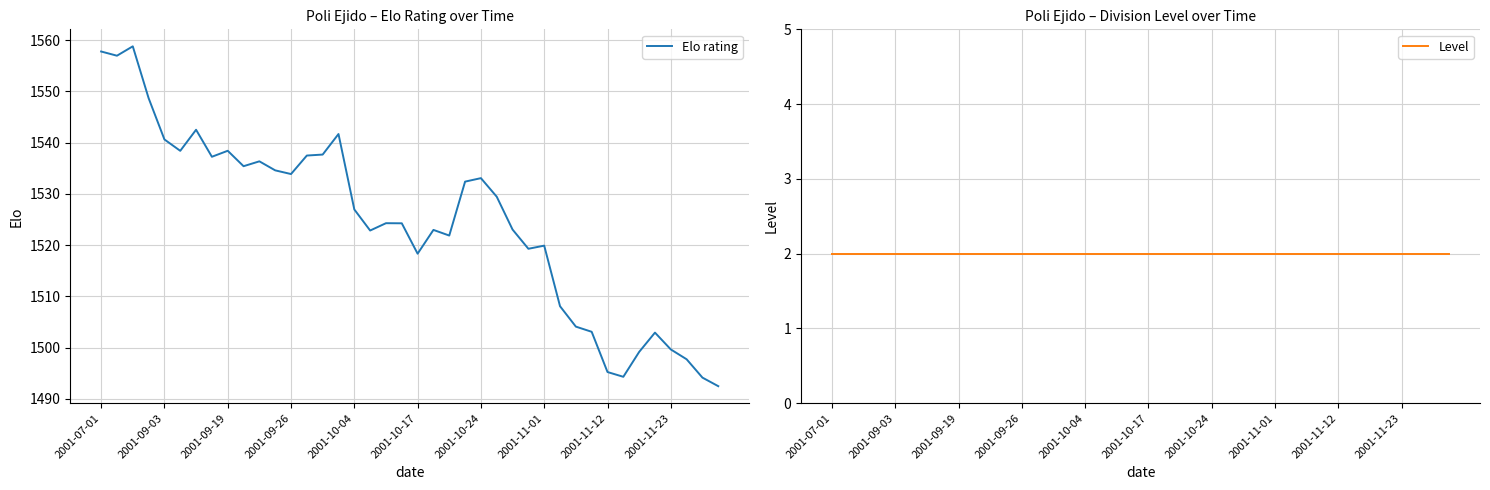

Reading right to left, what are all the values shown in this chart?

Elo rating: 1492.5	1494.1	1497.7	1499.6	1502.9	1499.1	1494.3	1495.2	1503.1	1504.1	1508.1	1519.9	1519.3	1523.0	1529.4	1533.0	1532.4	1521.8	1523.0	1518.3	1524.2	1524.3	1522.8	1526.9	1541.7	1537.7	1537.5	1533.8	1534.6	1536.3	1535.4	1538.4	1537.2	1542.5	1538.4	1540.6	1548.7	1558.8	1556.9	1557.8
Level: 2.0	2.0	2.0	2.0	2.0	2.0	2.0	2.0	2.0	2.0	2.0	2.0	2.0	2.0	2.0	2.0	2.0	2.0	2.0	2.0	2.0	2.0	2.0	2.0	2.0	2.0	2.0	2.0	2.0	2.0	2.0	2.0	2.0	2.0	2.0	2.0	2.0	2.0	2.0	2.0